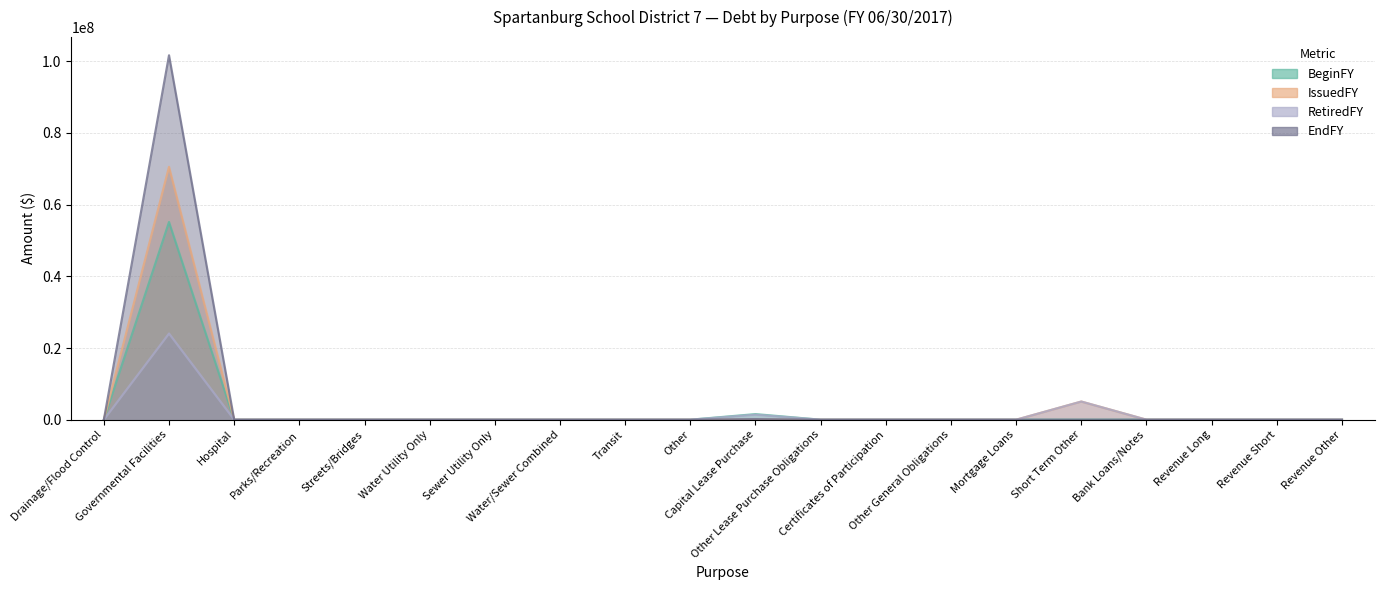

List the labels in order of BeginFY value, smallest first.

Drainage/Flood Control, Hospital, Parks/Recreation, Streets/Bridges, Water Utility Only, Sewer Utility Only, Water/Sewer Combined, Transit, Other, Other Lease Purchase Obligations, Certificates of Participation, Other General Obligations, Mortgage Loans, Short Term Other, Bank Loans/Notes, Revenue Long, Revenue Short, Revenue Other, Capital Lease Purchase, Governmental Facilities